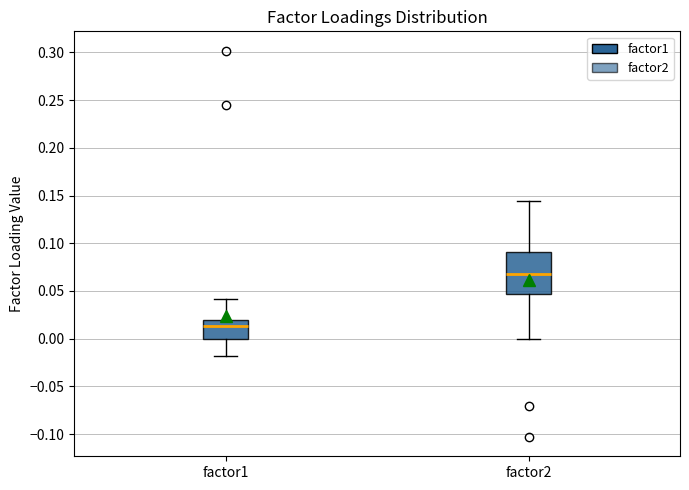

Which box is the tallest, from its lower edge to its upper edge?

factor2